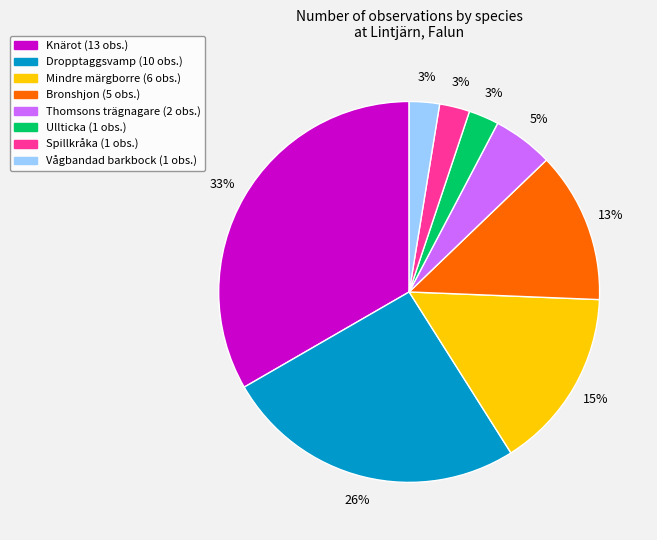

Is Knärot the majority of the pie?

No